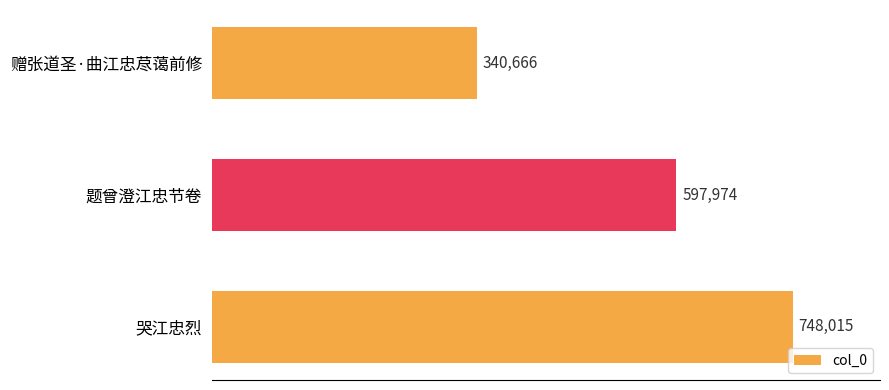

The chart shows a value of 748015 at 哭江忠烈. True or false?

True